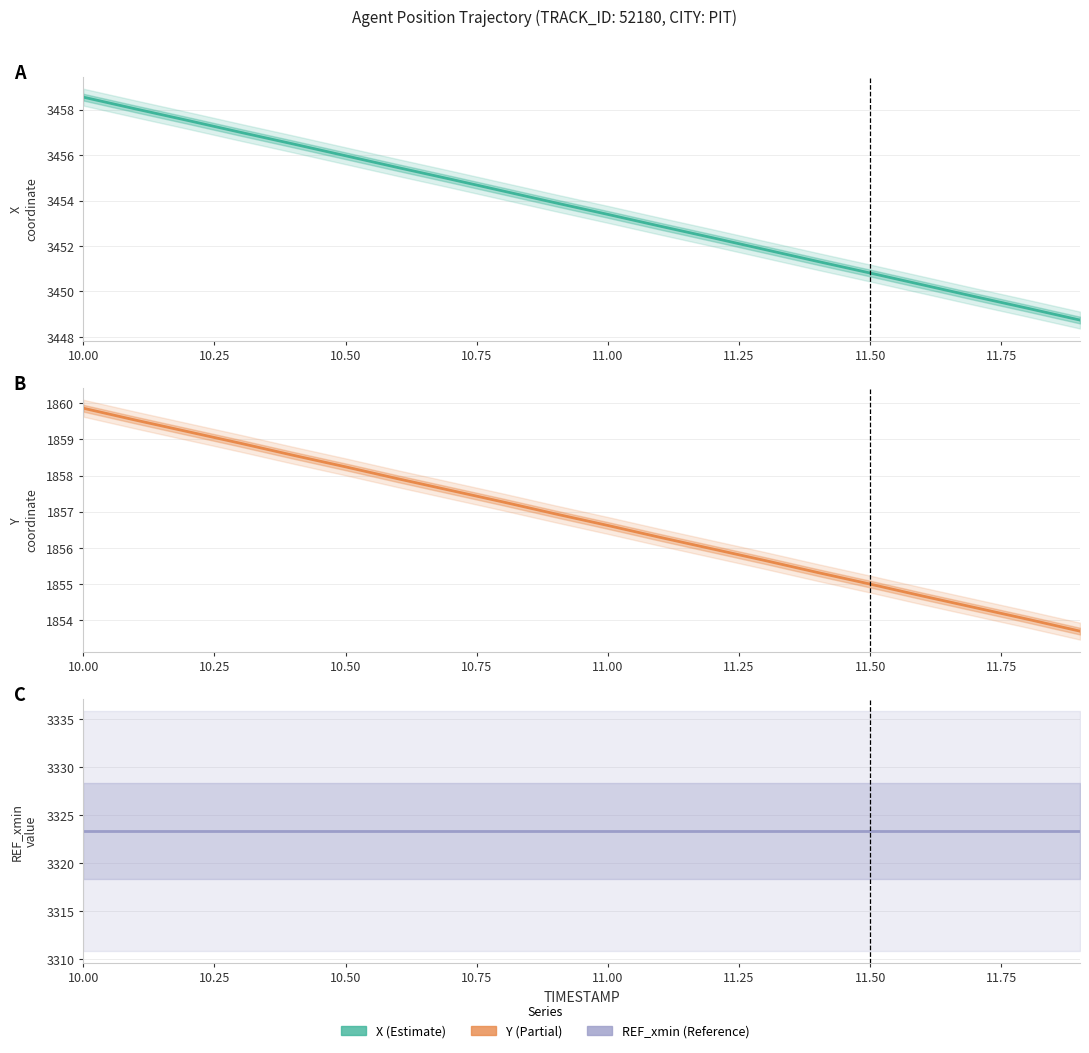

Is it true that Y equals 1859.9 at 10.00?

True